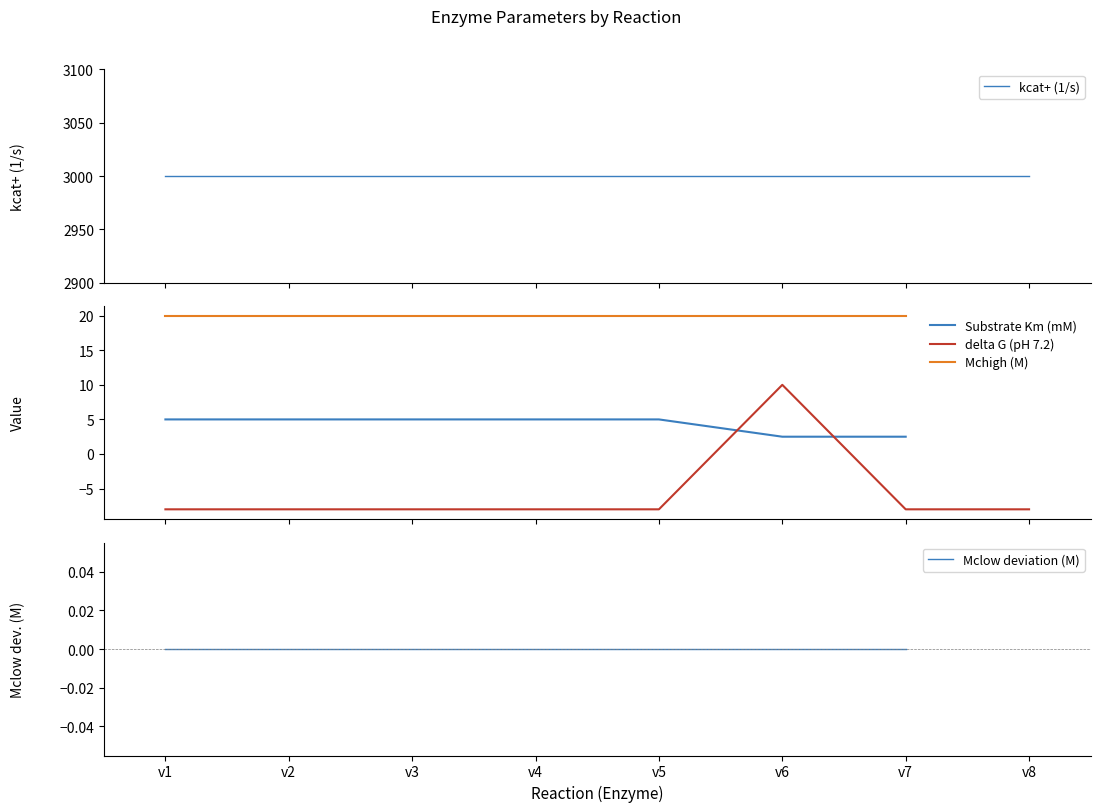

Rank the series by their maximum value, from highest to lowest.

kcat+ (1/s), Mchigh (M), delta G (pH 7.2), Substrate Km (mM), Mclow deviation (M)